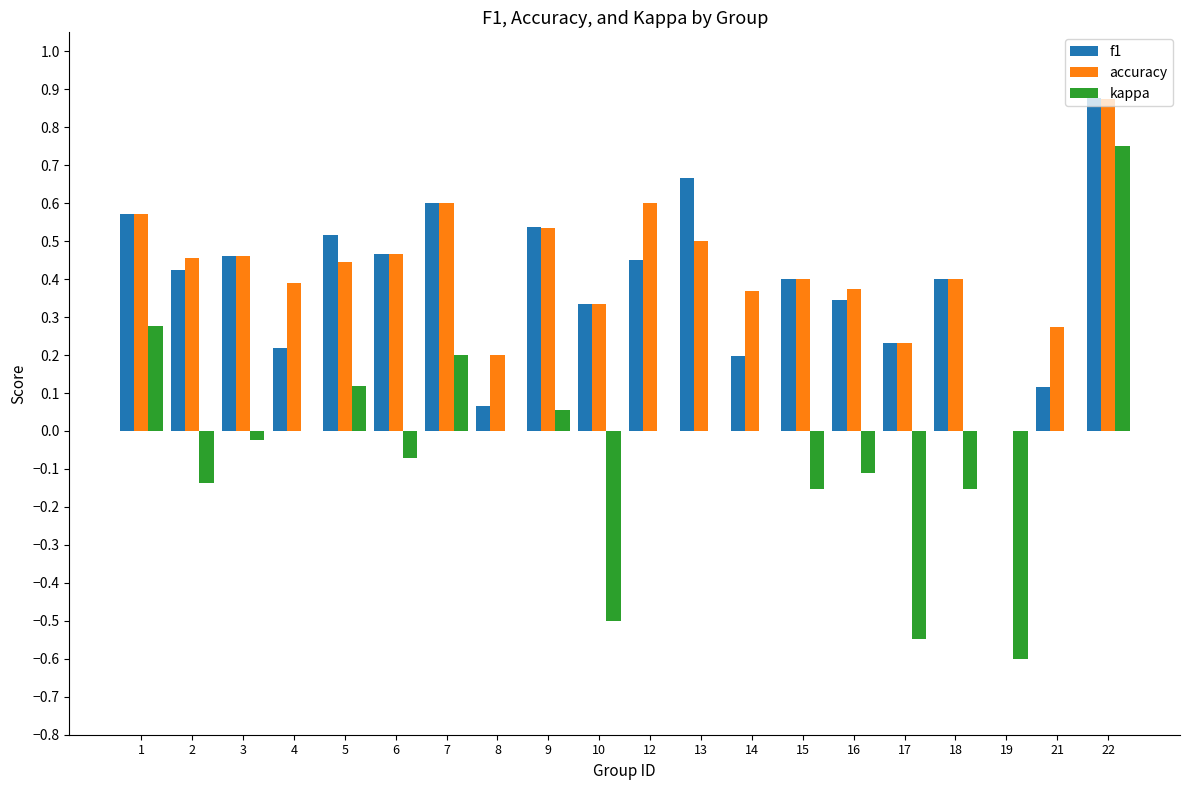

At which category is the sum across all series the highest?

22